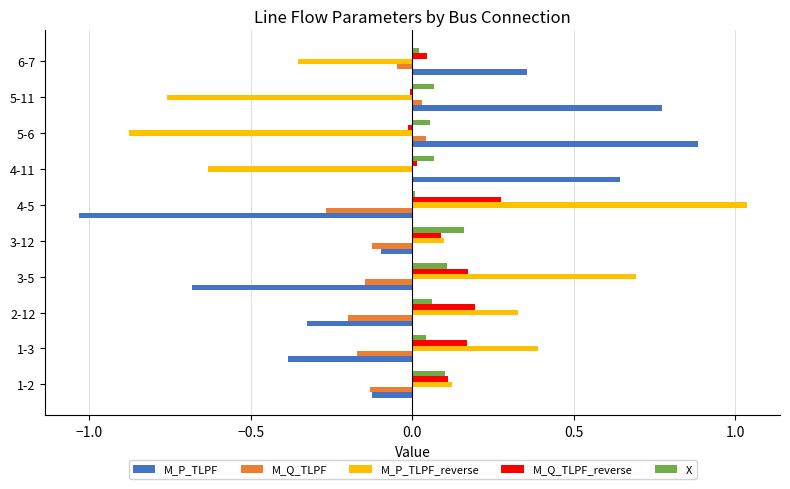

How many positive values does the M_P_TLPF_reverse series have?

6